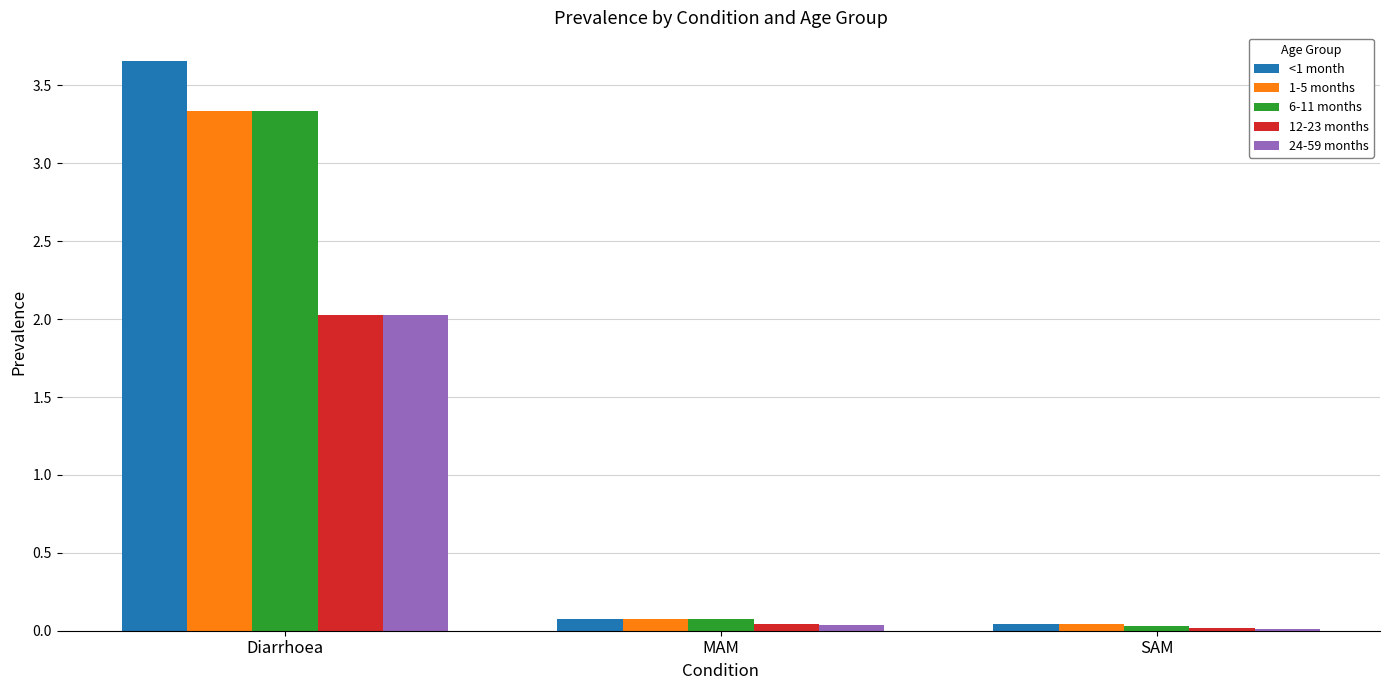

Which category has the highest value in the 24-59 months series?

Diarrhoea